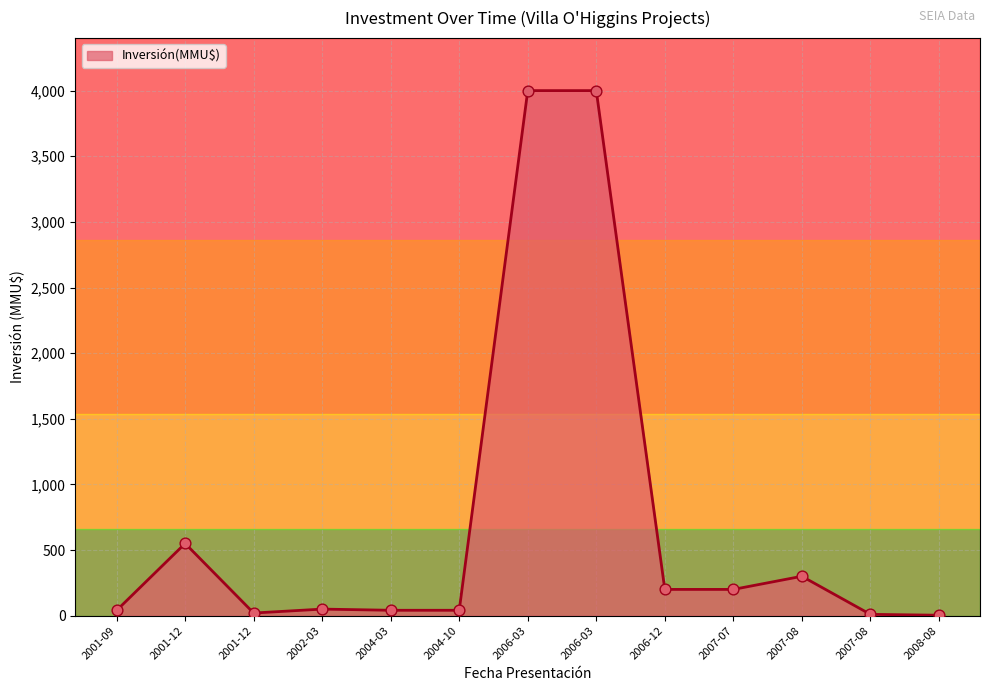

Between 2006-03 and 2008-08, which is larger?

2006-03